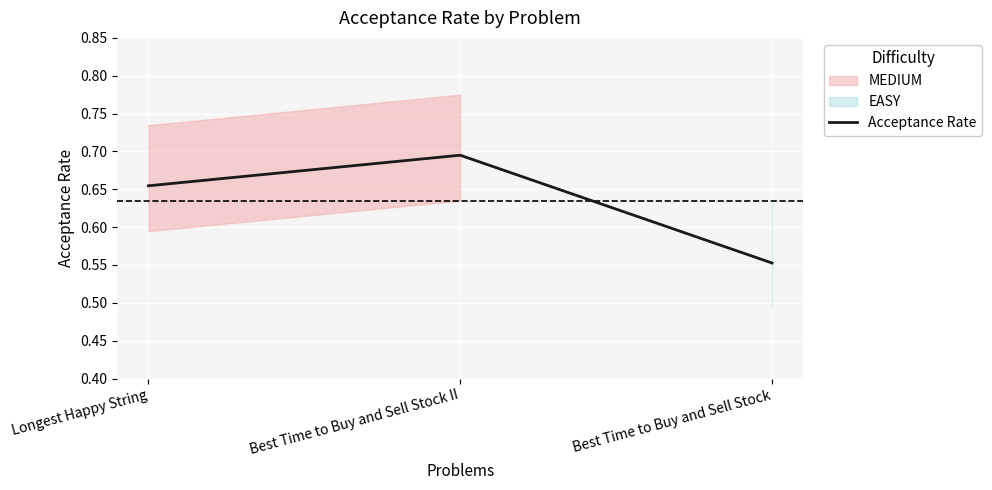

Reading left to right, what are all the values shown in this chart?

0.7	0.7	0.6